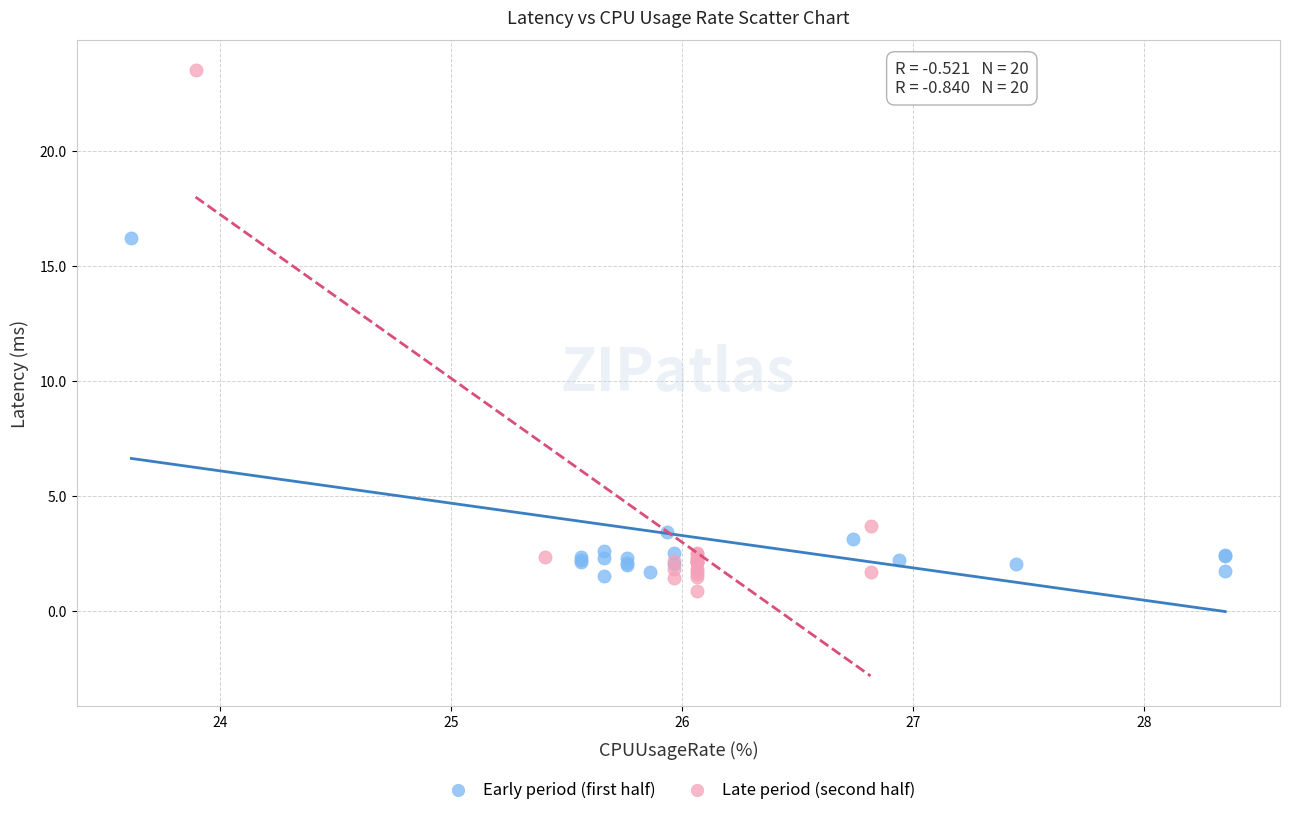

Which series has the widest spread of Y values?

Late period (second half)